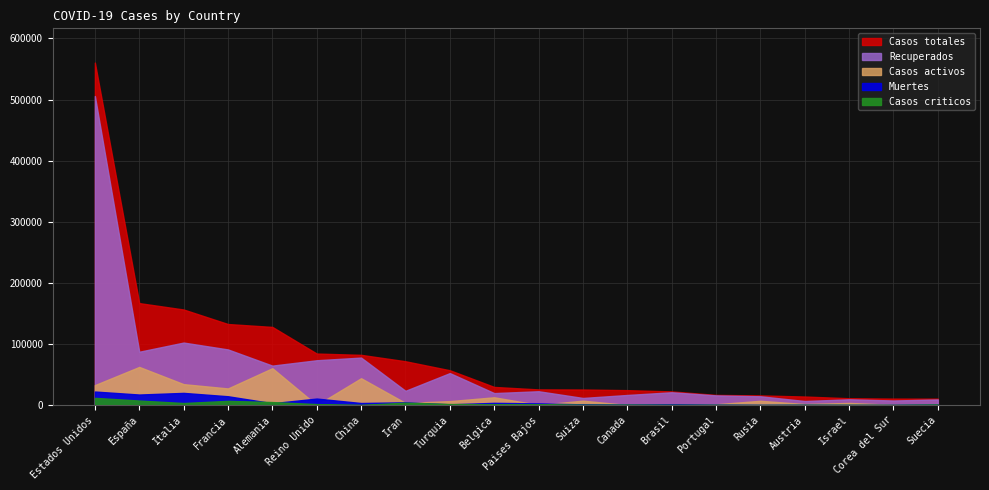

Reading left to right, list all the values displayed in this chart.

Casos totales: Estados Unidos=560433	España=166831	Italia=156363	Francia=132591	Alemania=127854	Reino Unido=84279	China=82160	Iran=71686	Turquia=56956	Belgica=29647	Paises Bajos=25587	Suiza=25415	Canada=24383	Brasil=22318	Portugal=16585	Rusia=15770	Austria=13945	Israel=11145	Corea del Sur=10537	Suecia=10483
Recuperados: Estados Unidos=505684	España=87231	Italia=102253	Francia=91012	Alemania=64532	Reino Unido=73323	China=77663	Iran=23318	Turquia=52312	Belgica=19584	Paises Bajos=22600	Suiza=11609	Canada=16494	Brasil=20915	Portugal=15804	Rusia=14349	Austria=6608	Israel=9415	Corea del Sur=7447	Suecia=9203
Casos activos: Estados Unidos=32634	España=62391	Italia=34211	Francia=27186	Alemania=60300	Reino Unido=0	China=43894	Iran=3446	Turquia=6463	Belgica=12700	Paises Bajos=250	Suiza=7172	Canada=173	Brasil=277	Portugal=1291	Rusia=6987	Austria=1627	Israel=3446	Corea del Sur=381	Suecia=381
Muertes: Estados Unidos=22115	España=17209	Italia=19899	Francia=14393	Alemania=3022	Reino Unido=10612	China=3341	Iran=4474	Turquia=1198	Belgica=3600	Paises Bajos=2737	Suiza=1106	Canada=717	Brasil=1230	Portugal=504	Rusia=130	Austria=350	Israel=103	Corea del Sur=217	Suecia=899
Casos criticos: Estados Unidos=11766	España=7371	Italia=3343	Francia=6845	Alemania=4895	Reino Unido=1559	China=121	Iran=3930	Turquia=1665	Belgica=1223	Paises Bajos=1384	Suiza=386	Canada=557	Brasil=296	Portugal=228	Rusia=8	Austria=243	Israel=183	Corea del Sur=55	Suecia=839